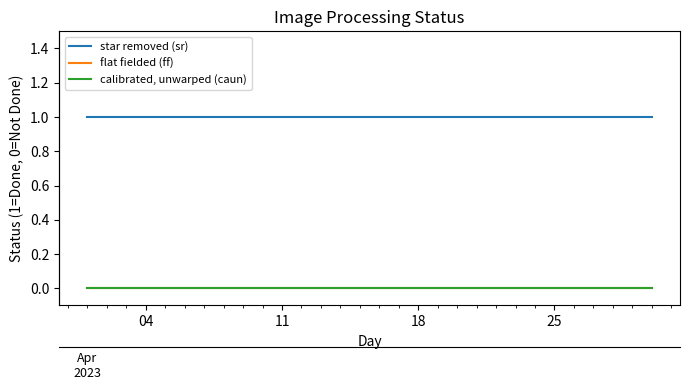

At which label does flat fielded (ff) reach its minimum?

04